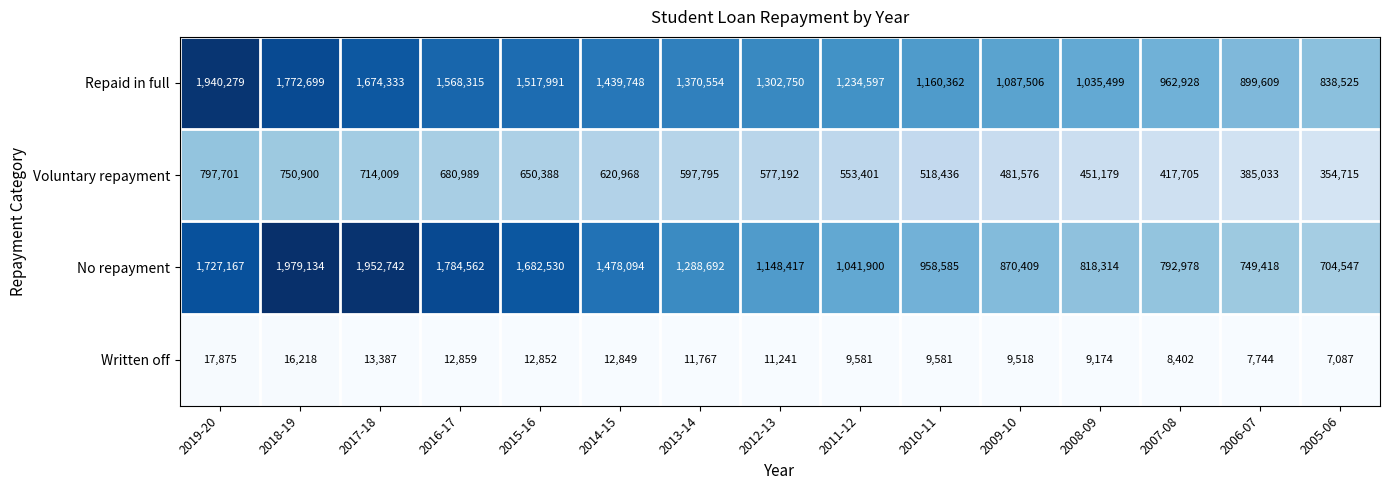

Is the value of Repaid in full at 2010-11 greater than the value of Written off at 2010-11?

Yes